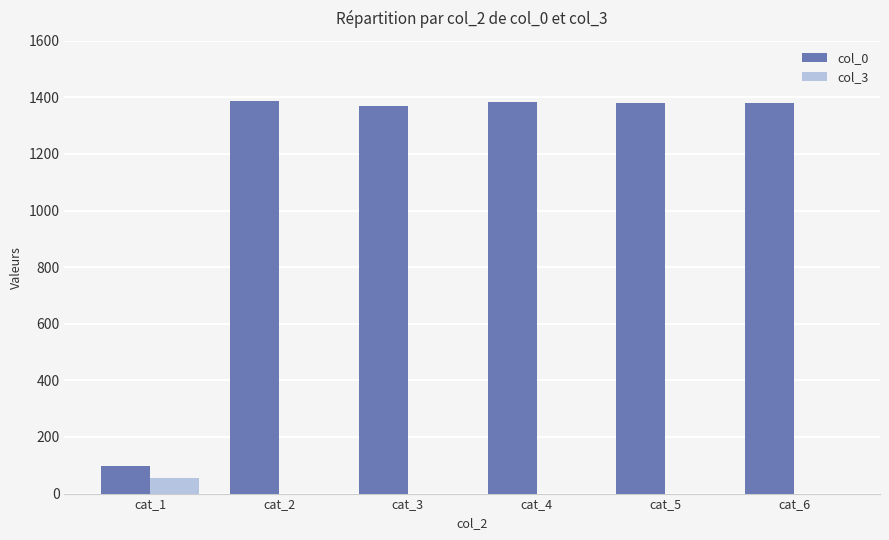

How many groups of bars are there?

6